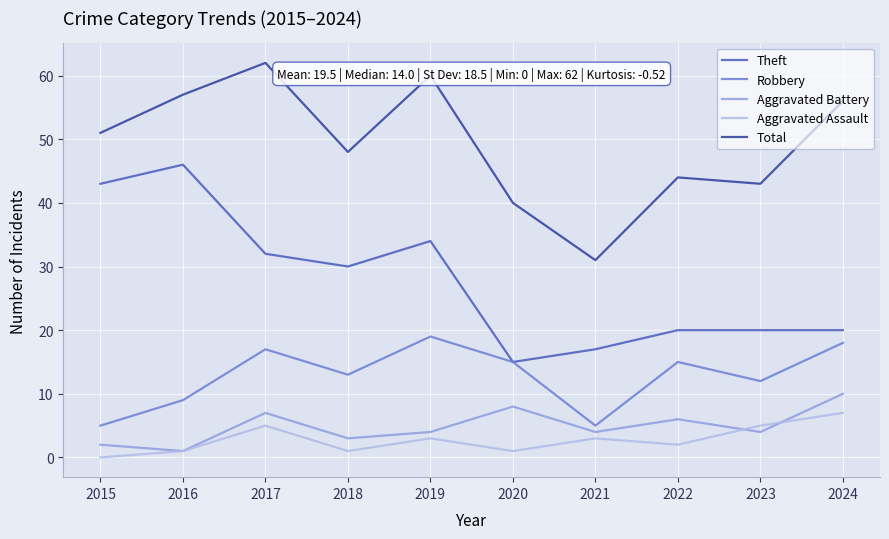

At which label does Aggravated Assault first exceed 3?

2017